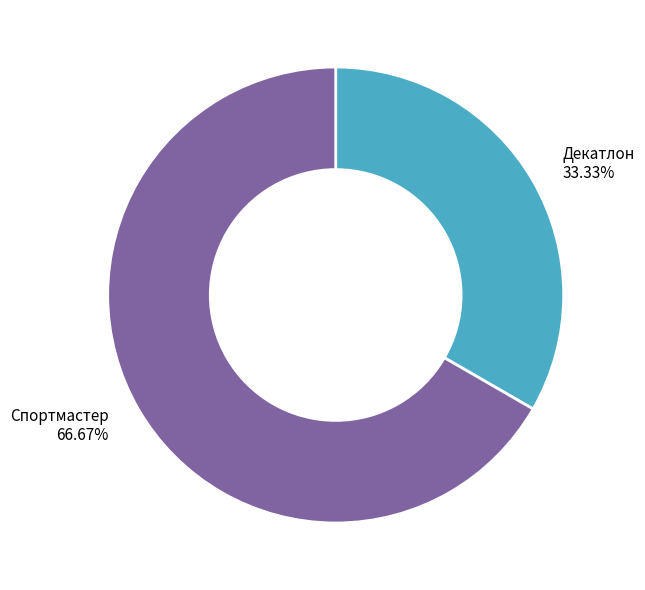

Rank the categories by value from highest to lowest.

Спортмастер, Декатлон